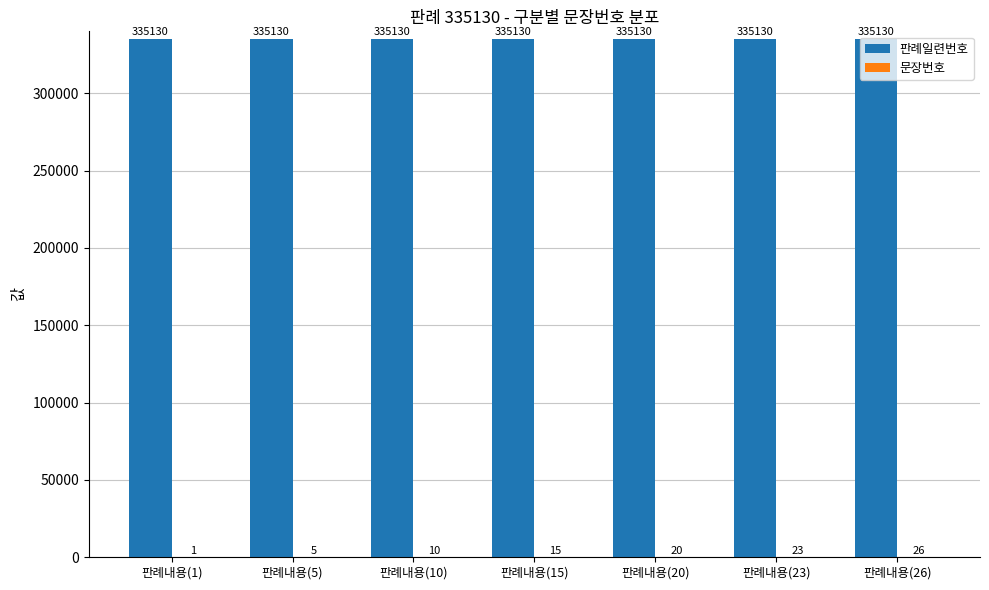

True or false: 판례일련번호 has a value of 545996 at 판례내용(20).

False